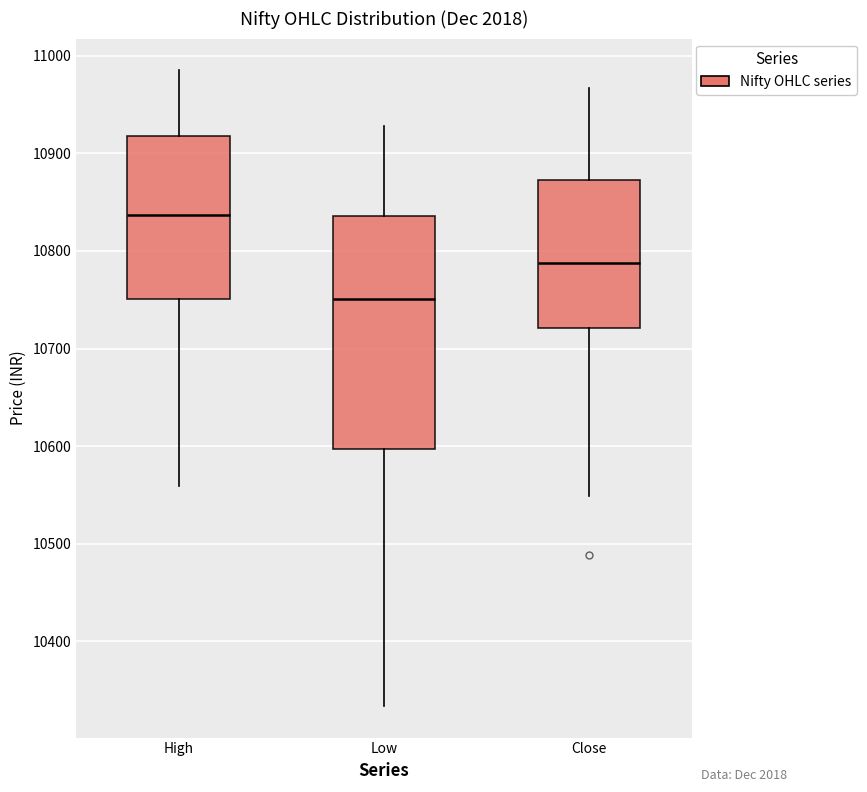

Which box has the highest median line?

High